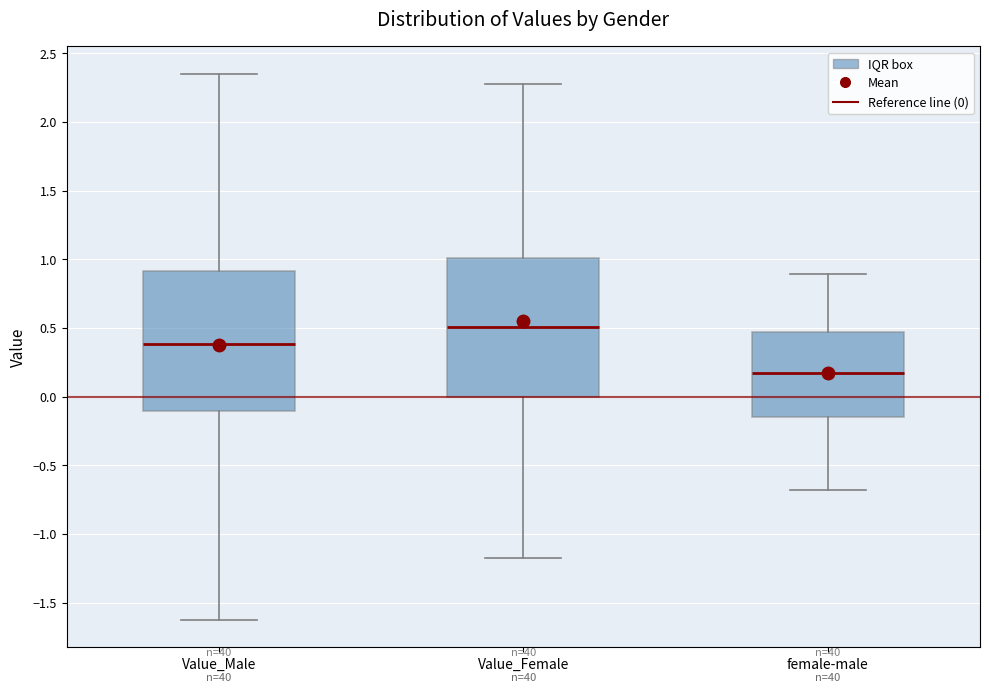

Reading left to right, transcribe this box plot: for each box, give where its median line is, the range the box spans, and where its two whiskers end, as read against the y-axis. The values are not printed on the chart, so give them approximately, as read against the axis.

Value_Male: median 0.40, box -0.10 to 0.90, whiskers -1.65 to 2.35
Value_Female: median 0.50, box 0.00 to 1.00, whiskers -1.20 to 2.30
female-male: median 0.15, box -0.15 to 0.45, whiskers -0.70 to 0.90